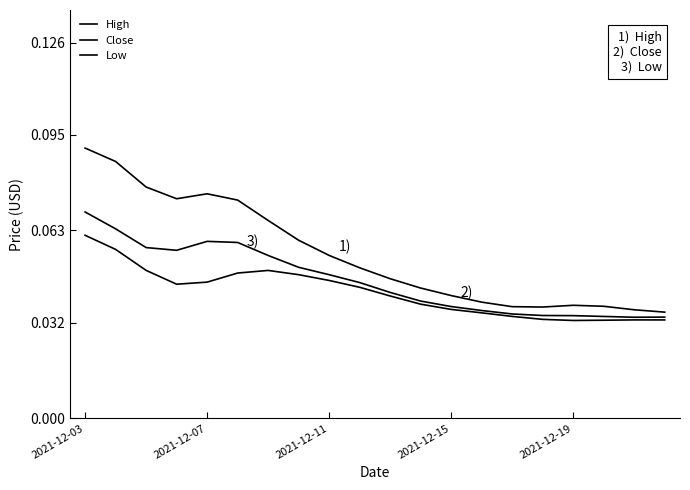

Is this an area chart (filled region under the line)?

No